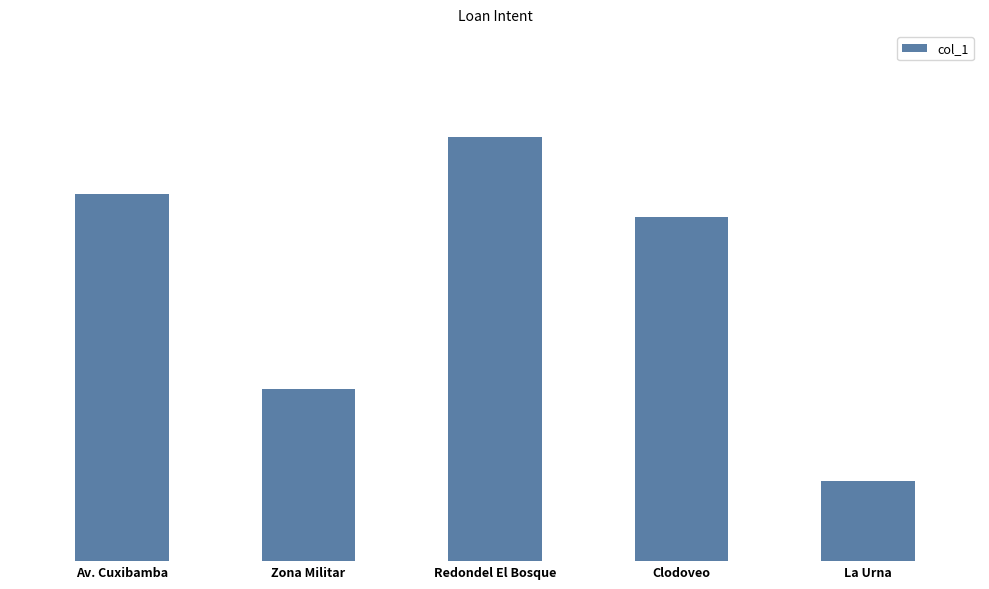

Are the bars horizontal?

No